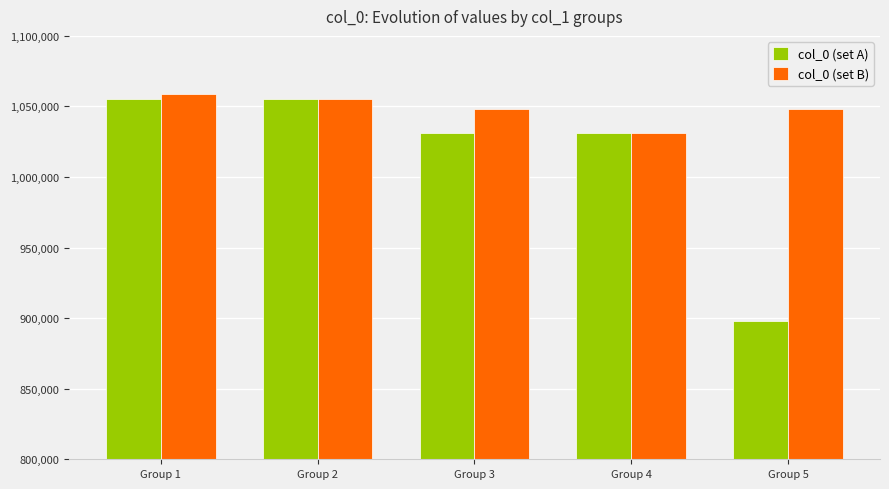

What is the value of the col_0 (set A) bar at the 2nd from the left?

1055355